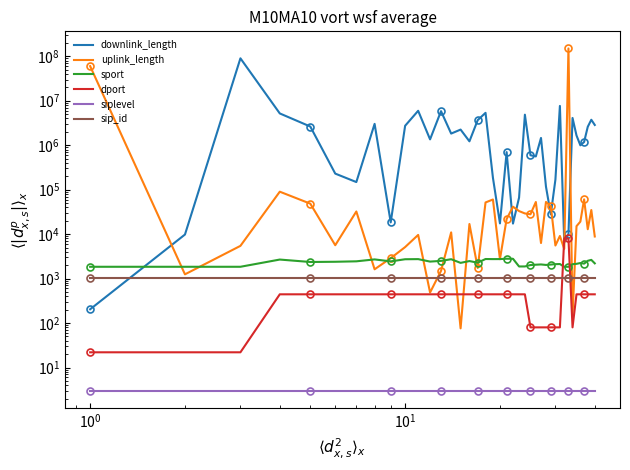

How many data points does each series have?

40